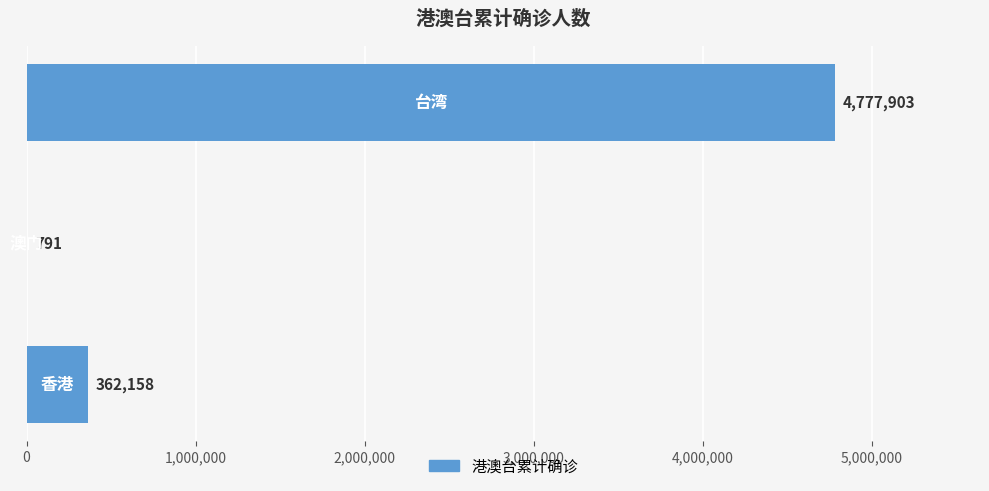

How many distinct data groups are displayed?

1